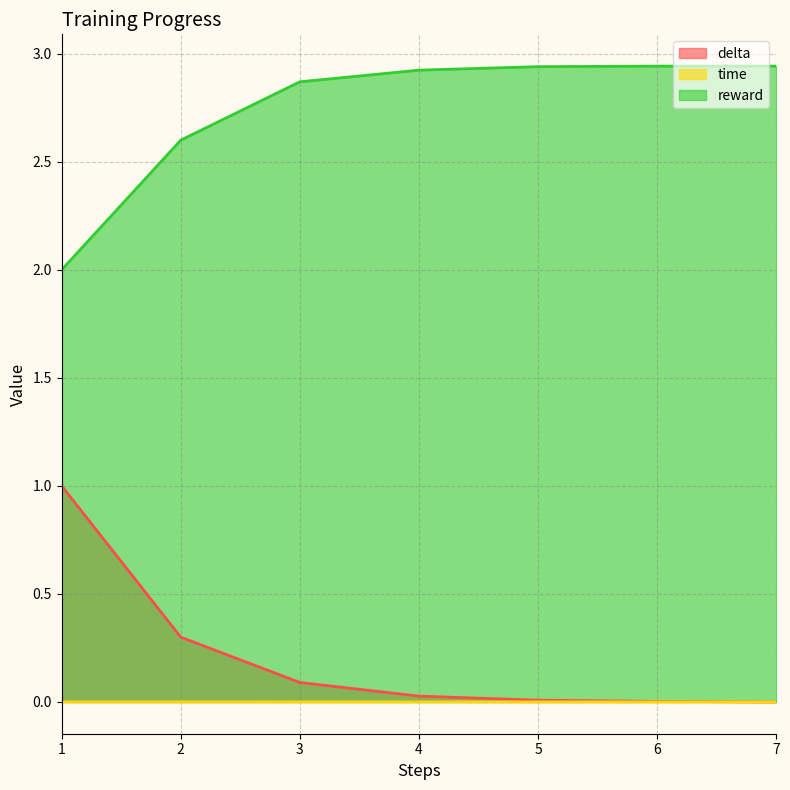

List the series in order of their peak value, lowest first.

time, delta, reward